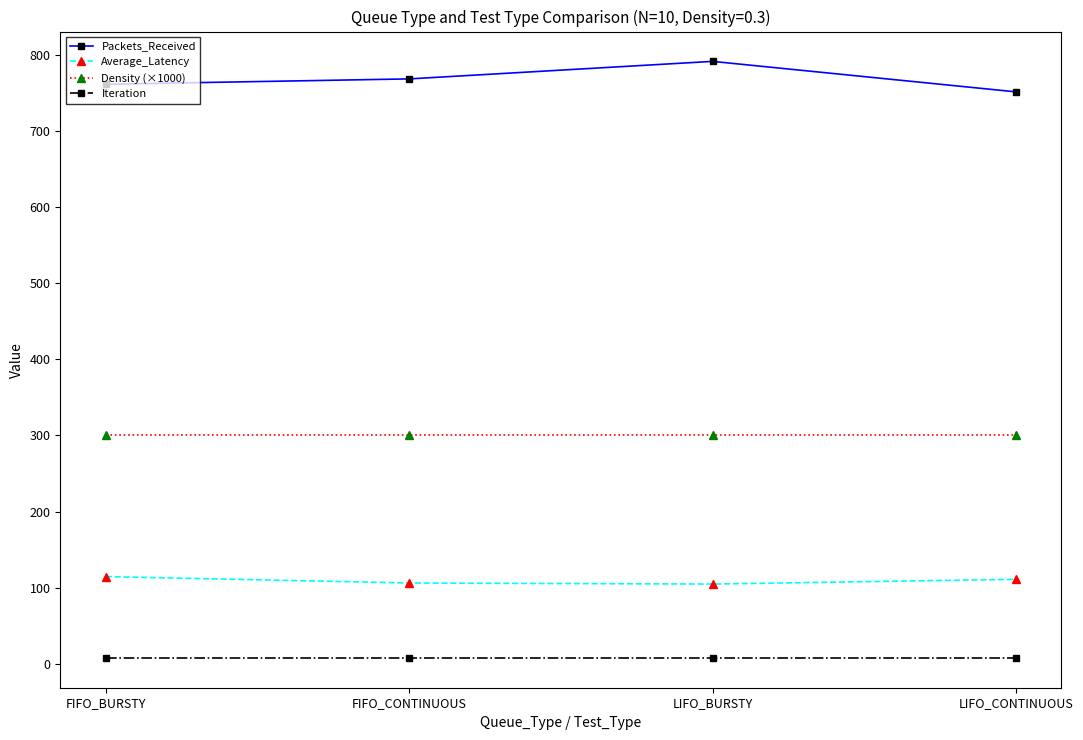

What is the label of the 2nd point from the right?

LIFO_BURSTY